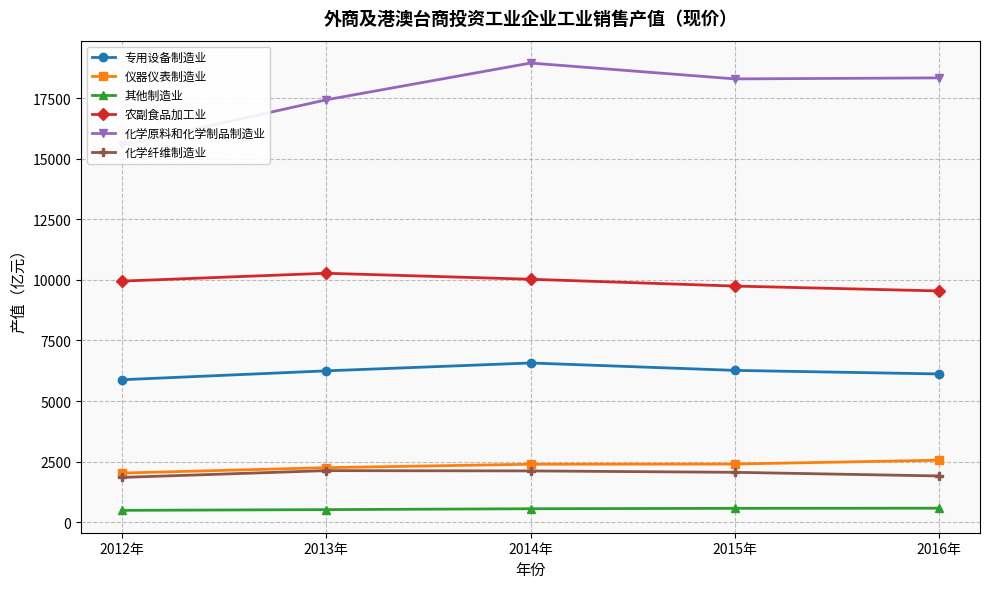

What is the label of the 2nd point from the right?

2015年